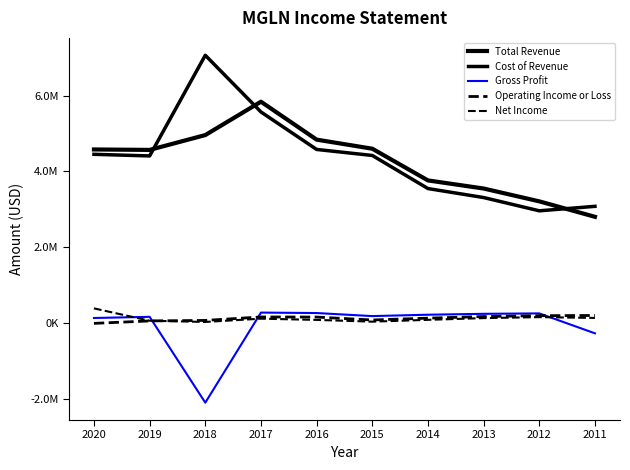

Does the chart have visible grid lines?

No